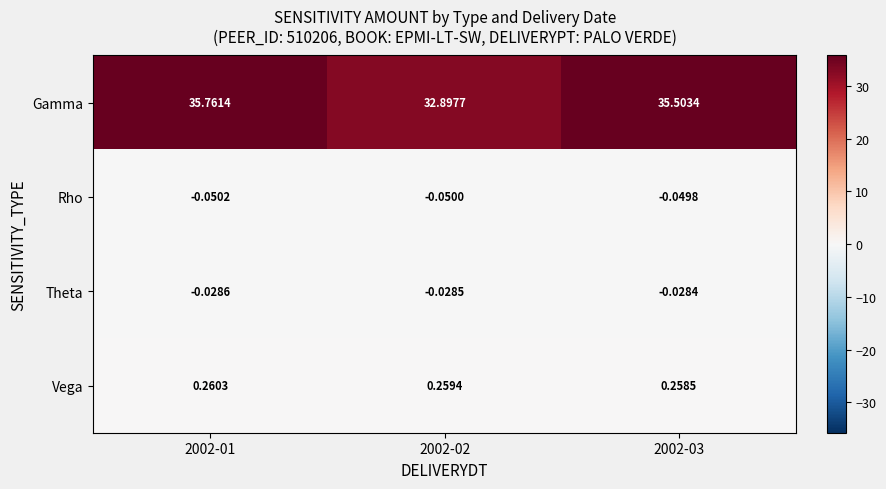

Which series changed the most between 2002-01 and 2002-02?

Gamma